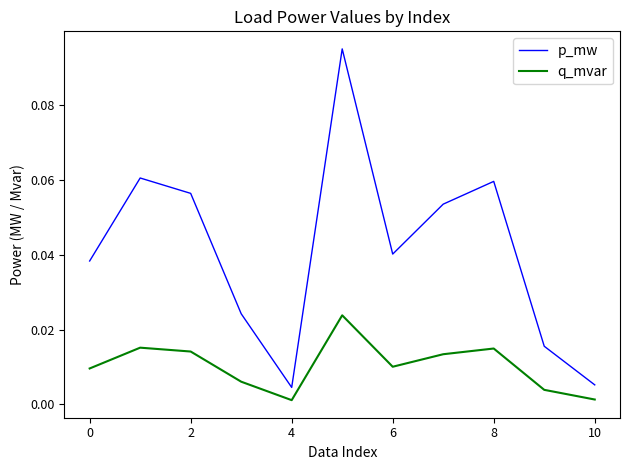

Rank the series by their maximum value, from highest to lowest.

p_mw, q_mvar